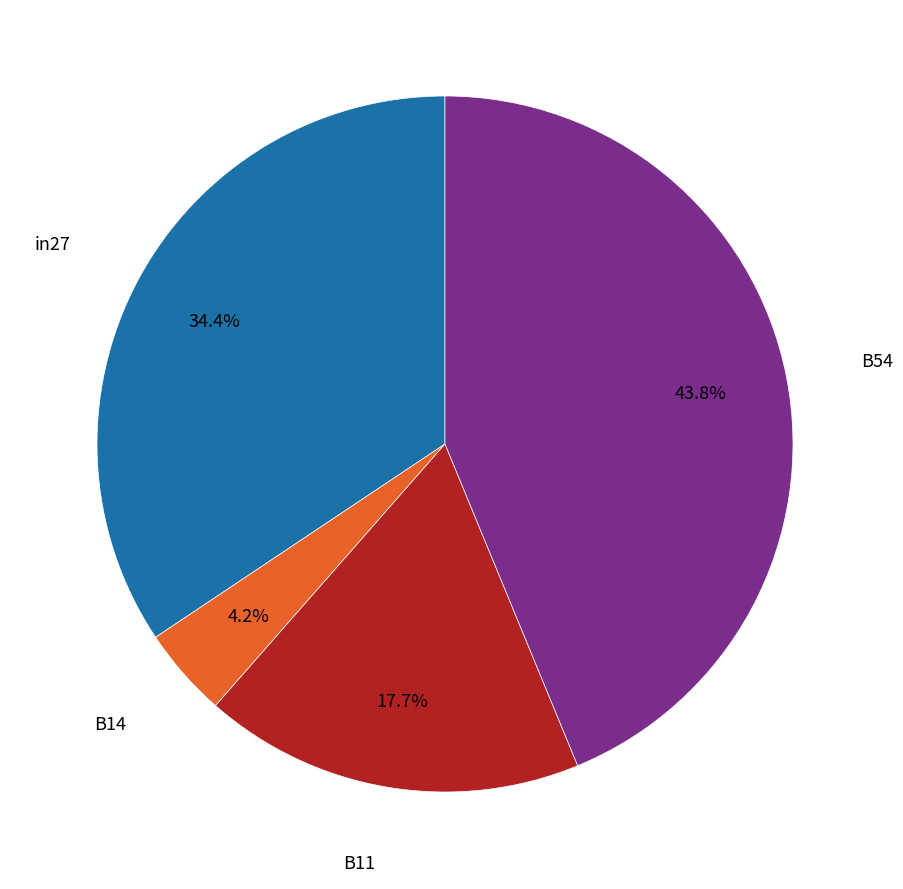

Does any single category account for the majority?

No